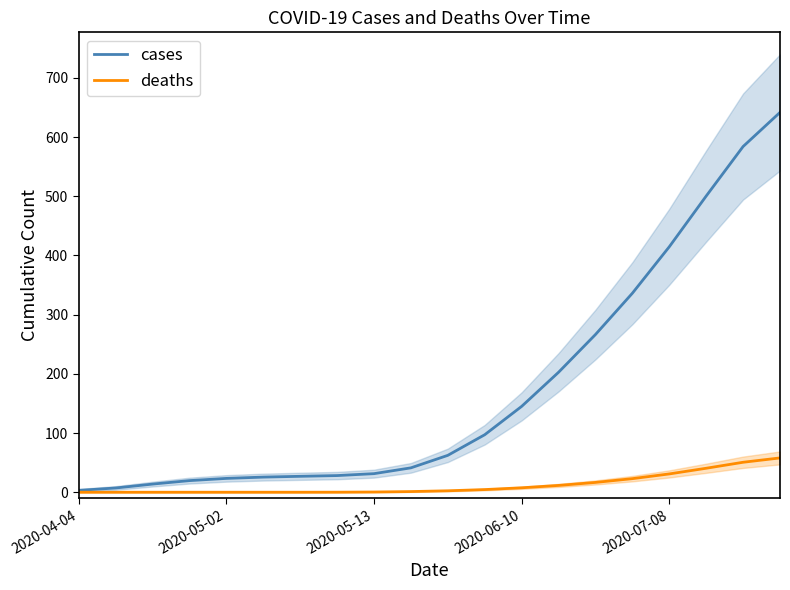

What is the difference between the highest and lowest values at 2020-05-02?

7.2